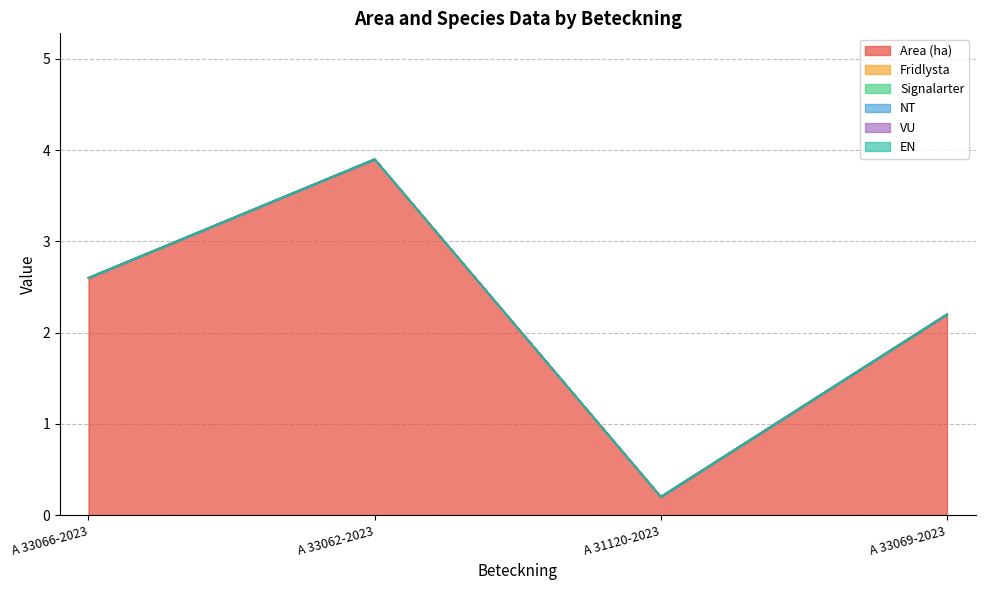

True or false: VU has a value of 0.0 at A 33069-2023.

True